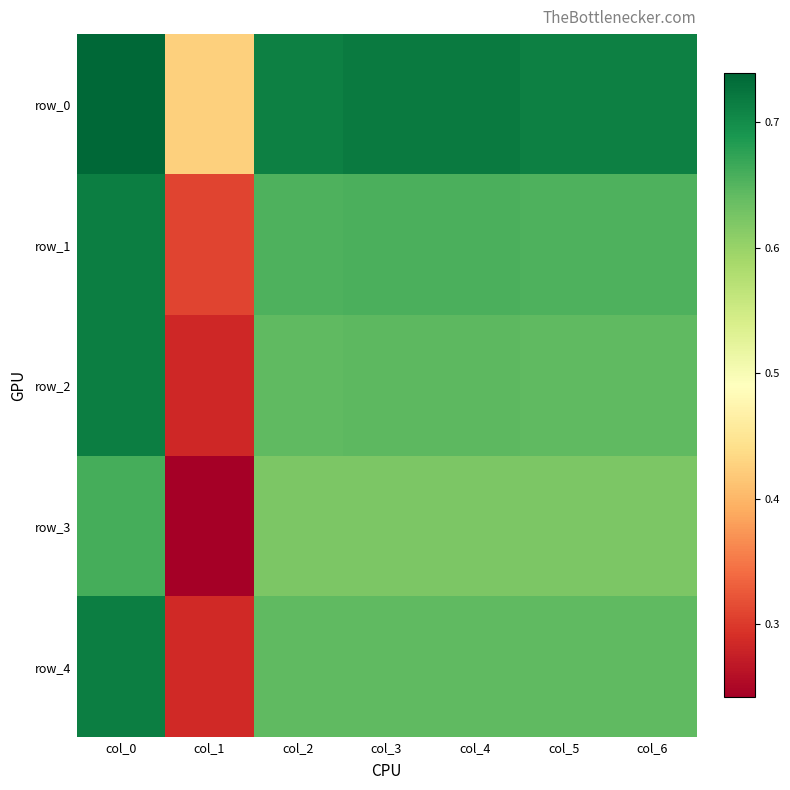

Is the value of row_1 at col_6 greater than the value of row_3 at col_0?

No